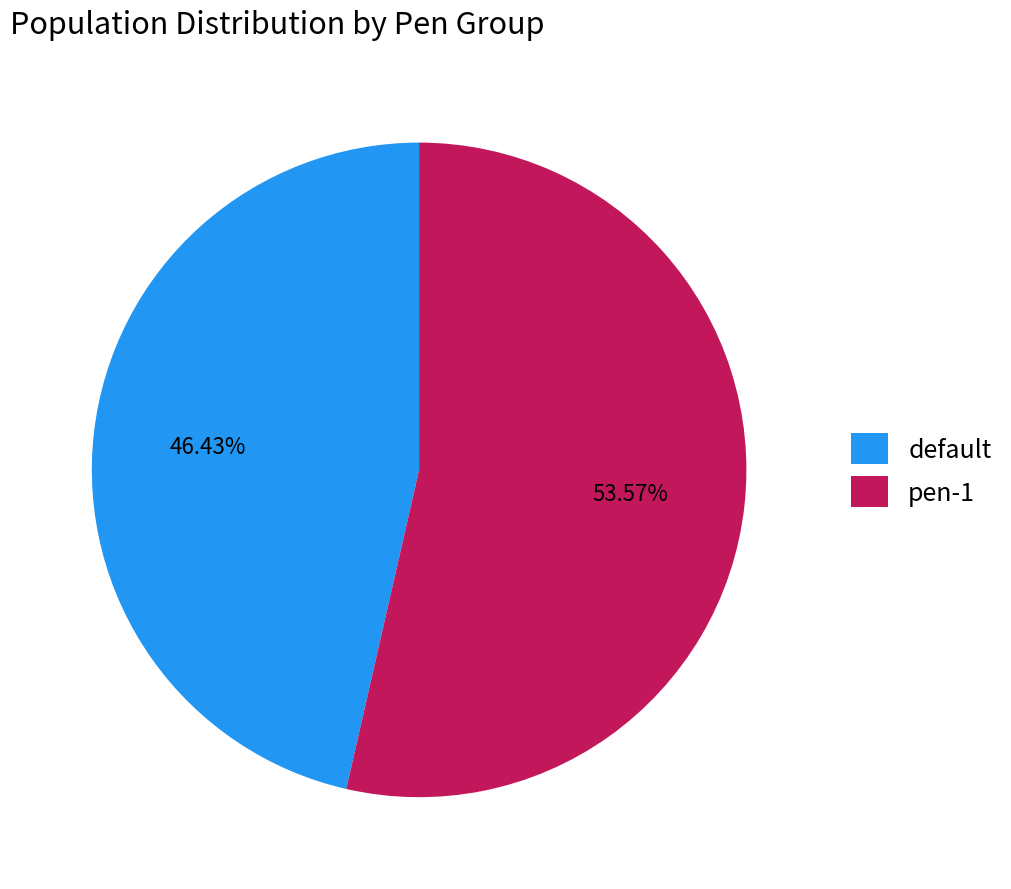

Is default the majority of the pie?

No